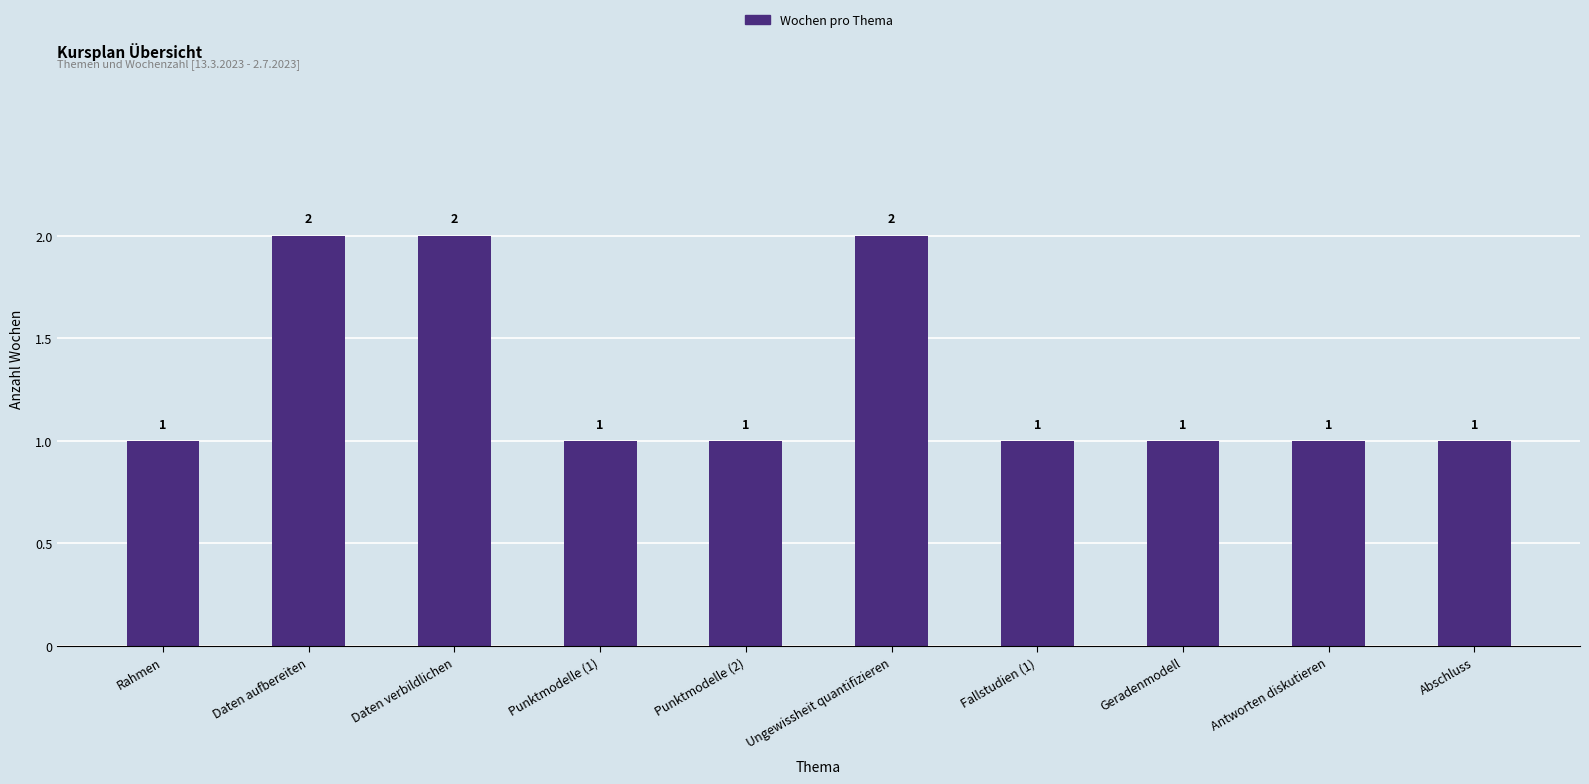

Approximately how many times larger is the value at Antworten diskutieren compared to Daten verbildlichen?

0.5